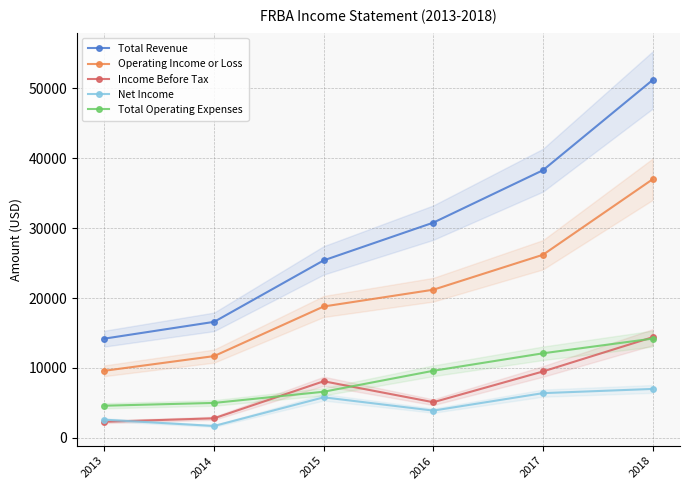

Which series has the largest range (max minus min)?

Total Revenue